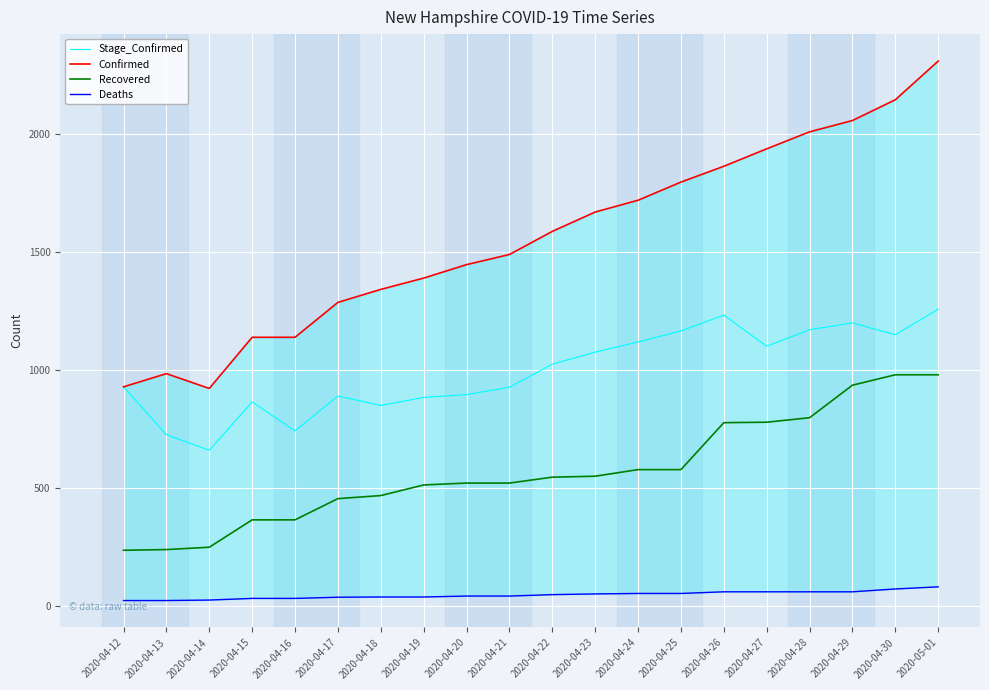

What is the greatest value displayed?

2310